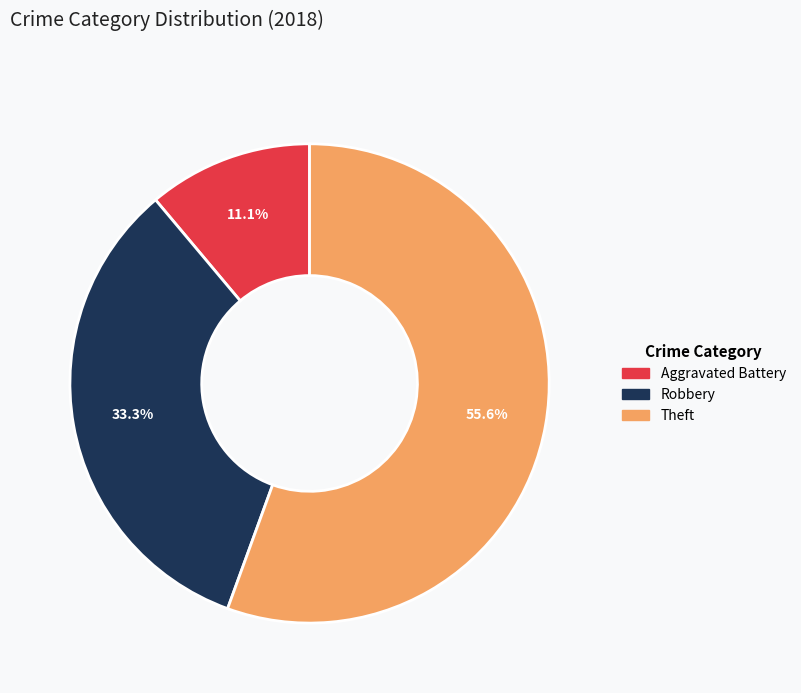

Rank the categories by value from lowest to highest.

Aggravated Battery, Robbery, Theft